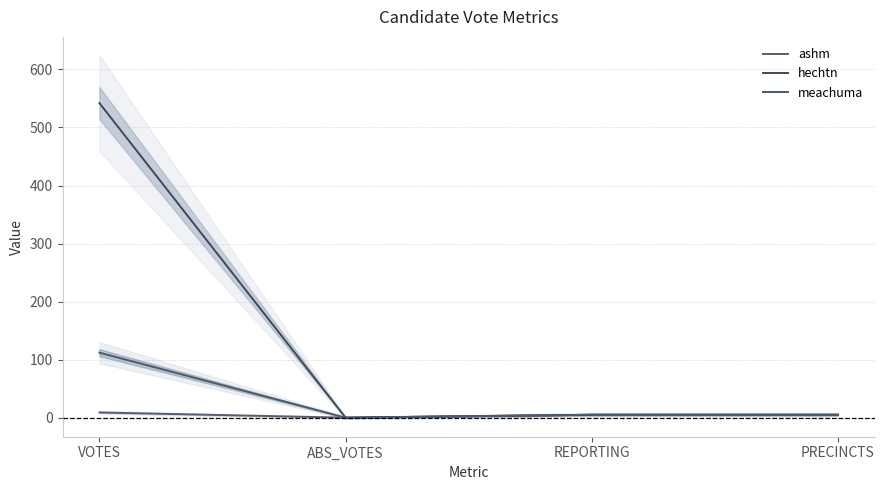

At which category does the chart reach its minimum across all series?

ABS_VOTES